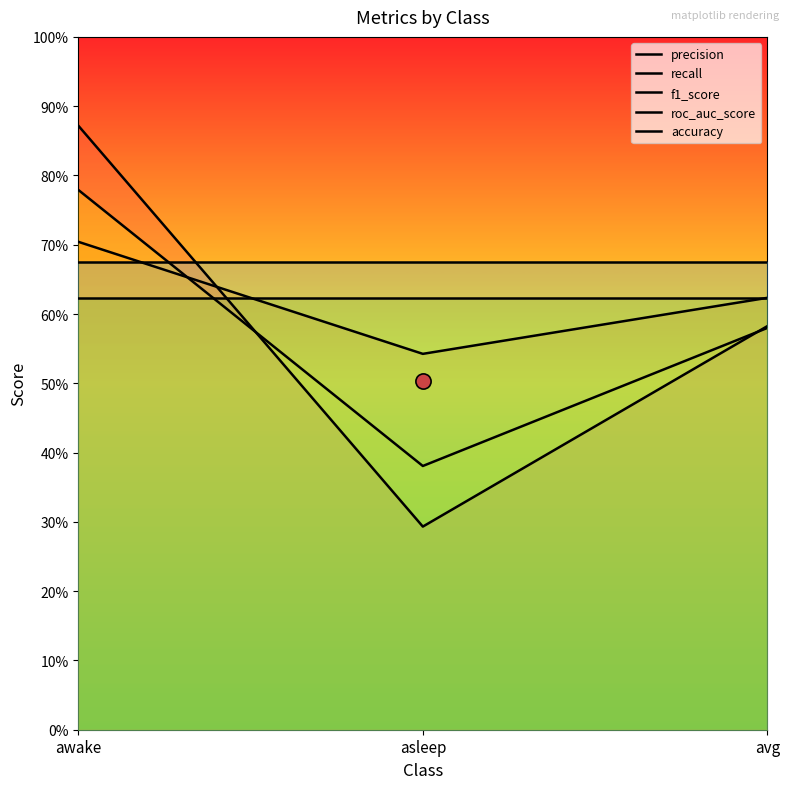

At which category is the sum across all series the highest?

awake